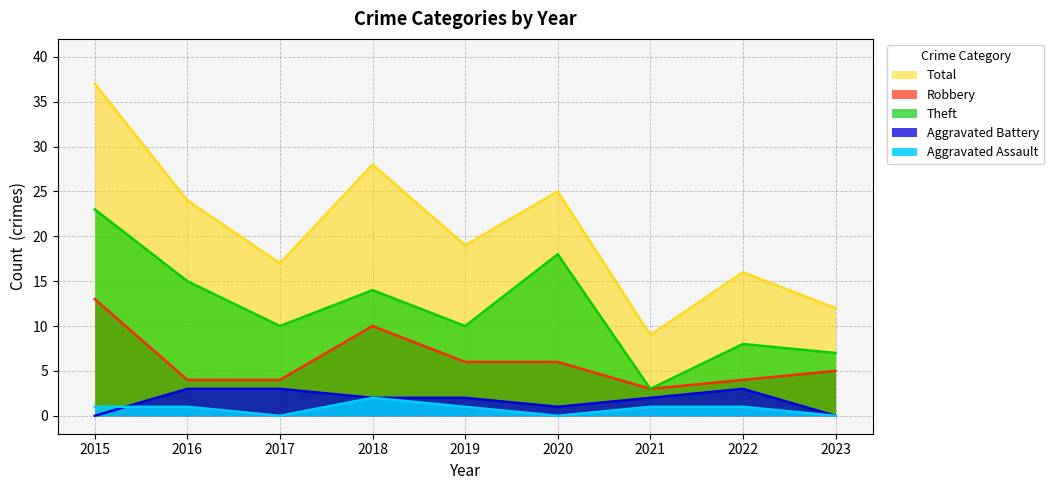

Reading right to left, extract all data points from this chart.

Robbery: 2023=5	2022=4	2021=3	2020=6	2019=6	2018=10	2017=4	2016=4	2015=13
Theft: 2023=7	2022=8	2021=3	2020=18	2019=10	2018=14	2017=10	2016=15	2015=23
Aggravated Battery: 2023=0	2022=3	2021=2	2020=1	2019=2	2018=2	2017=3	2016=3	2015=0
Aggravated Assault: 2023=0	2022=1	2021=1	2020=0	2019=1	2018=2	2017=0	2016=1	2015=1
Total: 2023=12	2022=16	2021=9	2020=25	2019=19	2018=28	2017=17	2016=24	2015=37